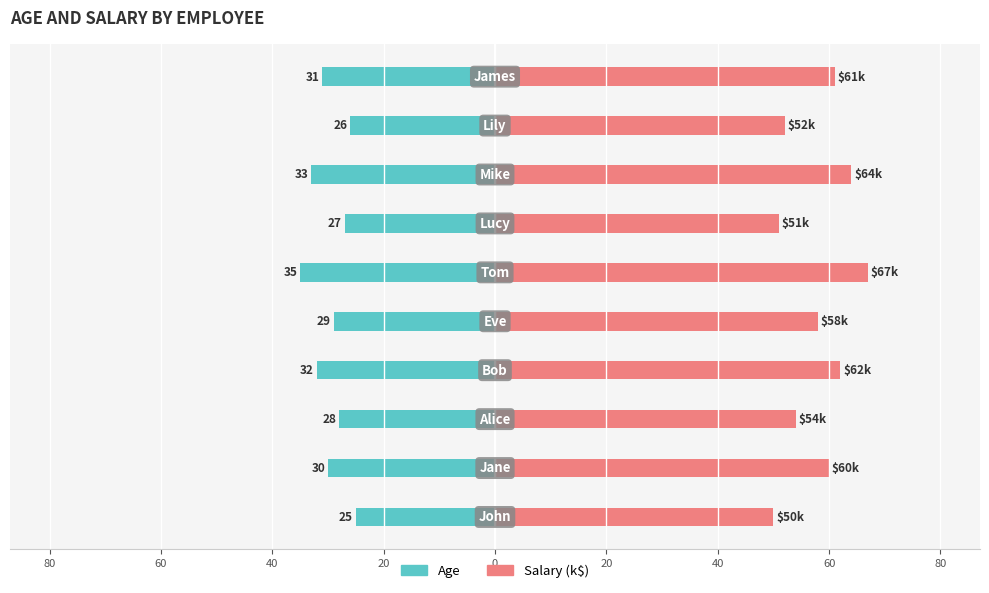

The value of Salary (k$) at 60 is 32. True or false?

False